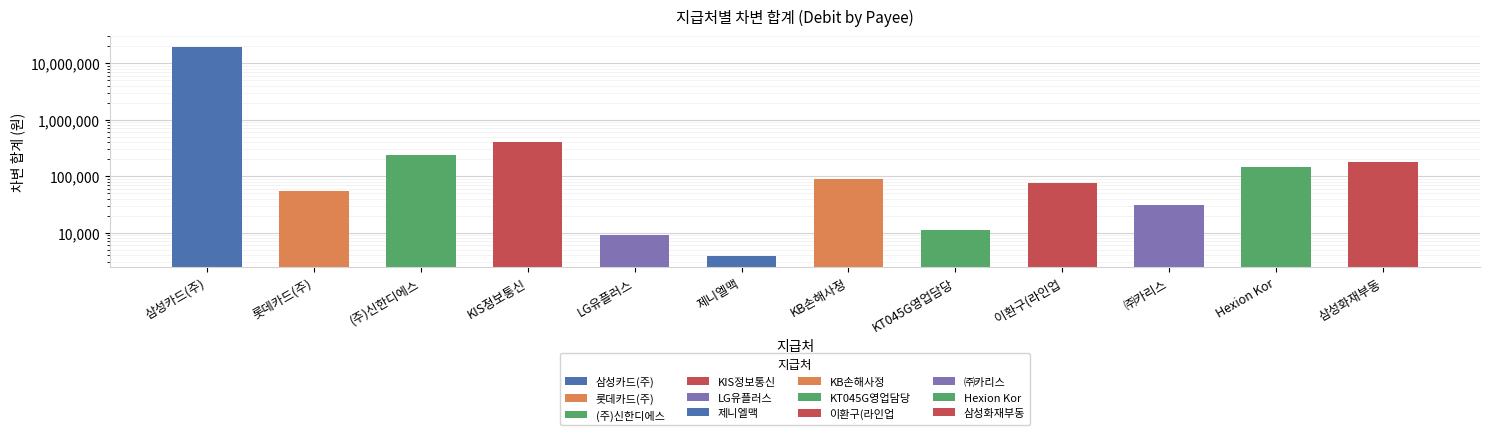

Rank the categories by value from lowest to highest.

제니엘맥, LG유플러스, KT045G영업담당, ㈜카리스, 롯데카드(주), 이환구(라인업, KB손해사정, Hexion Kor, 삼성화재부동, (주)신한디에스, KIS정보통신, 삼성카드(주)